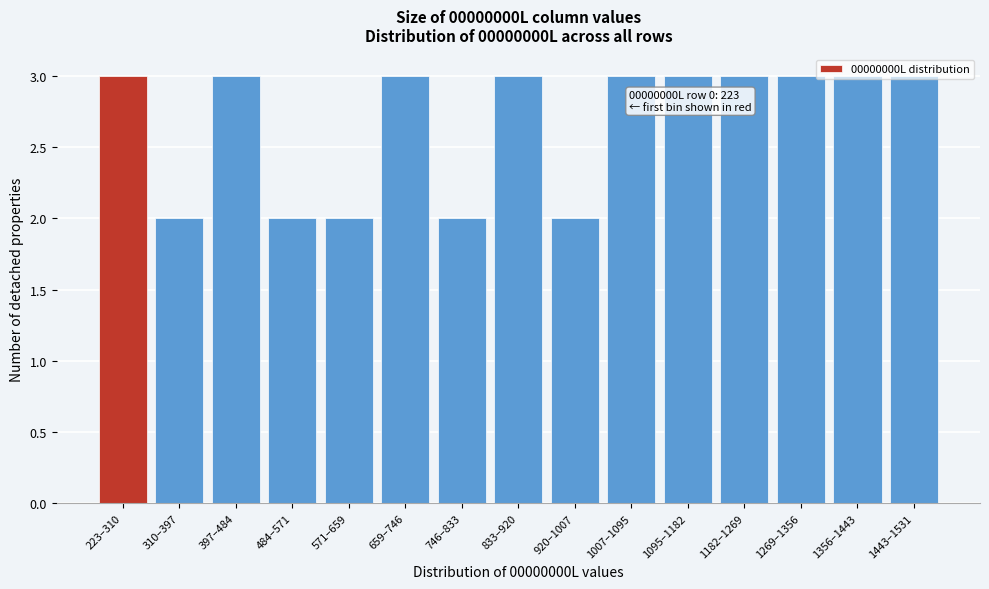

The chart shows a value of 2 at 571–659. True or false?

True